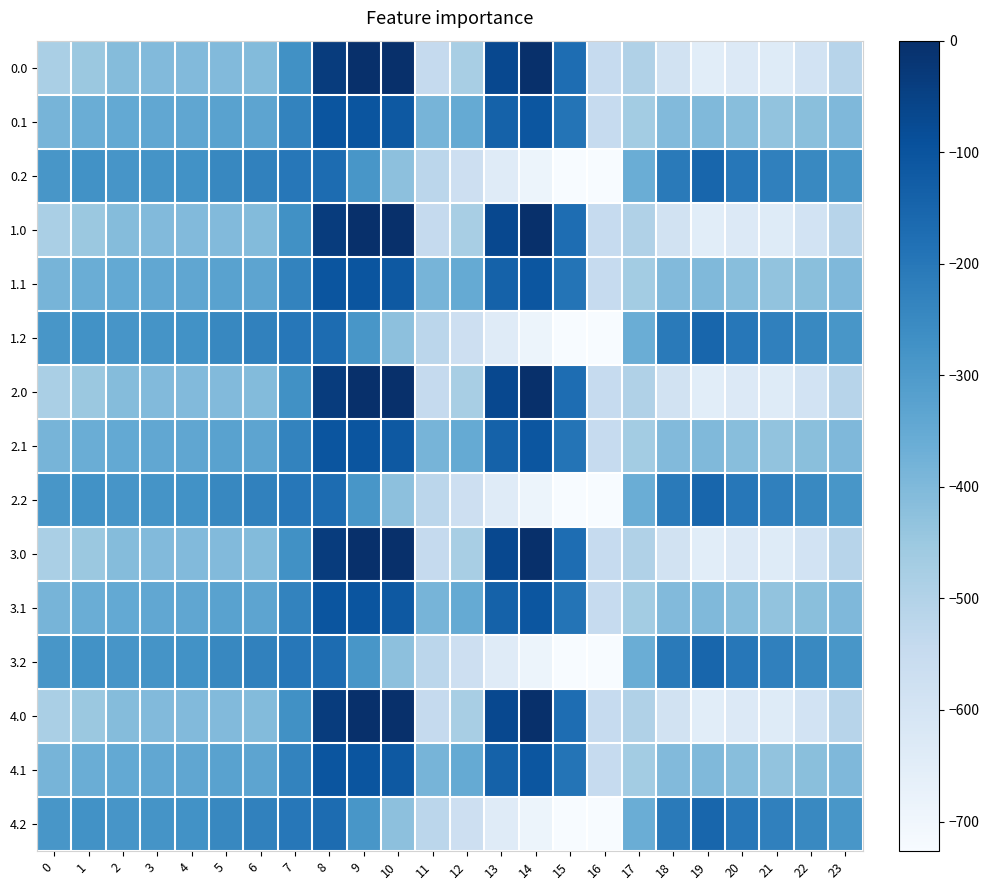

Reading left to right, what are all the values shown in this chart?

0.0: 0=-482.0	1=-449.5	2=-410.3	3=-404.4	4=-404.9	5=-403.8	6=-408.0	7=-270.7	8=-35.0	9=0.0	10=0.0	11=-544.3	12=-477.2	13=-70.2	14=-0.3	15=-172.8	16=-545.4	17=-494.8	18=-586.7	19=-649.2	20=-629.9	21=-638.4	22=-592.3	23=-511.3
0.1: 0=-384.6	1=-361.1	2=-347.9	3=-342.7	4=-339.6	5=-325.7	6=-332.2	7=-234.9	8=-102.3	9=-104.8	10=-114.0	11=-384.7	12=-350.8	13=-141.2	14=-105.5	15=-190.4	16=-547.3	17=-466.6	18=-405.4	19=-400.2	20=-414.5	21=-432.4	22=-419.9	23=-399.4
0.2: 0=-287.1	1=-272.7	2=-285.5	3=-281.0	4=-274.4	5=-245.0	6=-228.8	7=-199.0	8=-169.5	9=-288.5	10=-423.5	11=-520.6	12=-571.2	13=-640.4	14=-687.4	15=-725.8	16=-726.6	17=-362.4	18=-210.0	19=-151.0	20=-199.2	21=-226.4	22=-247.4	23=-287.5
1.0: 0=-482.0	1=-449.5	2=-410.3	3=-404.4	4=-404.9	5=-403.8	6=-408.0	7=-270.7	8=-35.0	9=0.0	10=0.0	11=-544.3	12=-477.2	13=-70.2	14=-0.3	15=-172.8	16=-545.4	17=-494.8	18=-586.7	19=-649.2	20=-629.9	21=-638.4	22=-592.3	23=-511.3
1.1: 0=-384.6	1=-361.1	2=-347.9	3=-342.7	4=-339.6	5=-325.7	6=-332.2	7=-234.9	8=-102.3	9=-104.8	10=-114.0	11=-384.7	12=-350.8	13=-141.2	14=-105.5	15=-190.4	16=-547.3	17=-466.6	18=-405.4	19=-400.2	20=-414.5	21=-432.4	22=-419.9	23=-399.4
1.2: 0=-287.1	1=-272.7	2=-285.5	3=-281.0	4=-274.4	5=-245.0	6=-228.8	7=-199.0	8=-169.5	9=-288.5	10=-423.5	11=-520.6	12=-571.2	13=-640.4	14=-687.4	15=-725.8	16=-726.6	17=-362.4	18=-210.0	19=-151.0	20=-199.2	21=-226.4	22=-247.4	23=-287.5
2.0: 0=-482.0	1=-449.5	2=-410.3	3=-404.4	4=-404.9	5=-403.8	6=-408.0	7=-270.7	8=-35.0	9=0.0	10=0.0	11=-544.3	12=-477.2	13=-70.2	14=-0.3	15=-172.8	16=-545.4	17=-494.8	18=-586.7	19=-649.2	20=-629.9	21=-638.4	22=-592.3	23=-511.3
2.1: 0=-384.6	1=-361.1	2=-347.9	3=-342.7	4=-339.6	5=-325.7	6=-332.2	7=-234.9	8=-102.3	9=-104.8	10=-114.0	11=-384.7	12=-350.8	13=-141.2	14=-105.5	15=-190.4	16=-547.3	17=-466.6	18=-405.4	19=-400.2	20=-414.5	21=-432.4	22=-419.9	23=-399.4
2.2: 0=-287.1	1=-272.7	2=-285.5	3=-281.0	4=-274.4	5=-245.0	6=-228.8	7=-199.0	8=-169.5	9=-288.5	10=-423.5	11=-520.6	12=-571.2	13=-640.4	14=-687.4	15=-725.8	16=-726.6	17=-362.4	18=-210.0	19=-151.0	20=-199.2	21=-226.4	22=-247.4	23=-287.5
3.0: 0=-482.0	1=-449.5	2=-410.3	3=-404.4	4=-404.9	5=-403.8	6=-408.0	7=-270.7	8=-35.0	9=0.0	10=0.0	11=-544.3	12=-477.2	13=-70.2	14=-0.3	15=-172.8	16=-545.4	17=-494.8	18=-586.7	19=-649.2	20=-629.9	21=-638.4	22=-592.3	23=-511.3
3.1: 0=-384.6	1=-361.1	2=-347.9	3=-342.7	4=-339.6	5=-325.7	6=-332.2	7=-234.9	8=-102.3	9=-104.8	10=-114.0	11=-384.7	12=-350.8	13=-141.2	14=-105.5	15=-190.4	16=-547.3	17=-466.6	18=-405.4	19=-400.2	20=-414.5	21=-432.4	22=-419.9	23=-399.4
3.2: 0=-287.1	1=-272.7	2=-285.5	3=-281.0	4=-274.4	5=-245.0	6=-228.8	7=-199.0	8=-169.5	9=-288.5	10=-423.5	11=-520.6	12=-571.2	13=-640.4	14=-687.4	15=-725.8	16=-726.6	17=-362.4	18=-210.0	19=-151.0	20=-199.2	21=-226.4	22=-247.4	23=-287.5
4.0: 0=-482.0	1=-449.5	2=-410.3	3=-404.4	4=-404.9	5=-403.8	6=-408.0	7=-270.7	8=-35.0	9=0.0	10=0.0	11=-544.3	12=-477.2	13=-70.2	14=-0.3	15=-172.8	16=-545.4	17=-494.8	18=-586.7	19=-649.2	20=-629.9	21=-638.4	22=-592.3	23=-511.3
4.1: 0=-384.6	1=-361.1	2=-347.9	3=-342.7	4=-339.6	5=-325.7	6=-332.2	7=-234.9	8=-102.3	9=-104.8	10=-114.0	11=-384.7	12=-350.8	13=-141.2	14=-105.5	15=-190.4	16=-547.3	17=-466.6	18=-405.4	19=-400.2	20=-414.5	21=-432.4	22=-419.9	23=-399.4
4.2: 0=-287.1	1=-272.7	2=-285.5	3=-281.0	4=-274.4	5=-245.0	6=-228.8	7=-199.0	8=-169.5	9=-288.5	10=-423.5	11=-520.6	12=-571.2	13=-640.4	14=-687.4	15=-725.8	16=-726.6	17=-362.4	18=-210.0	19=-151.0	20=-199.2	21=-226.4	22=-247.4	23=-287.5